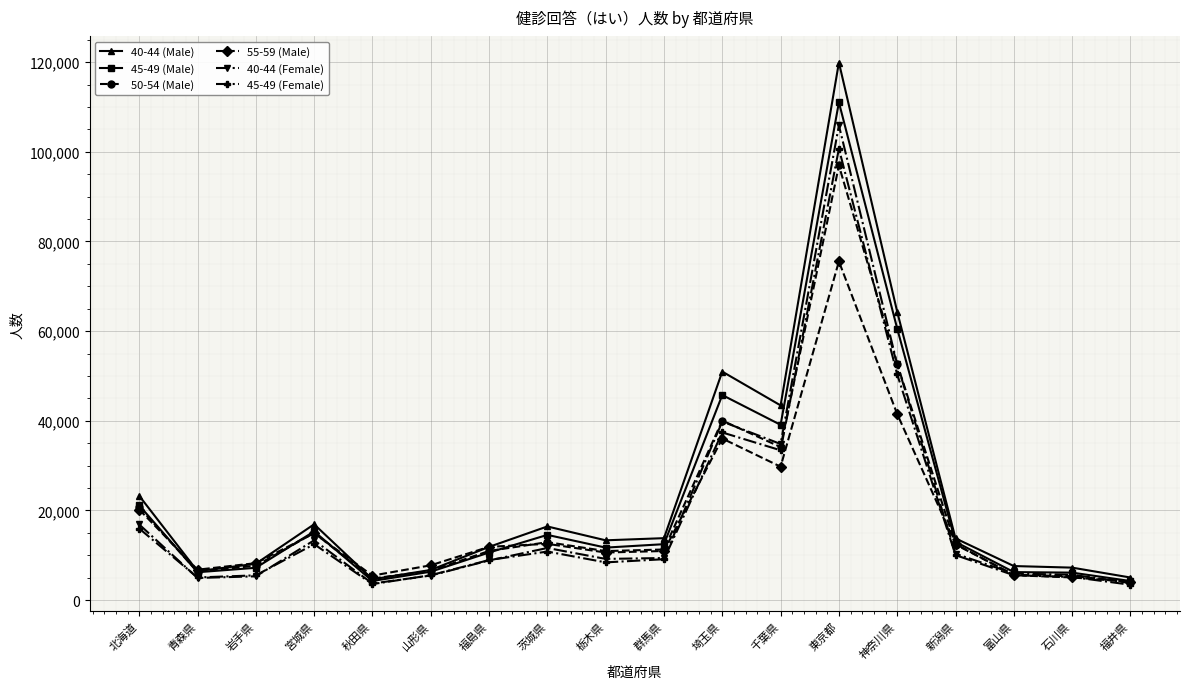

What is the lowest value of the 50-54 (Male) series?

4086